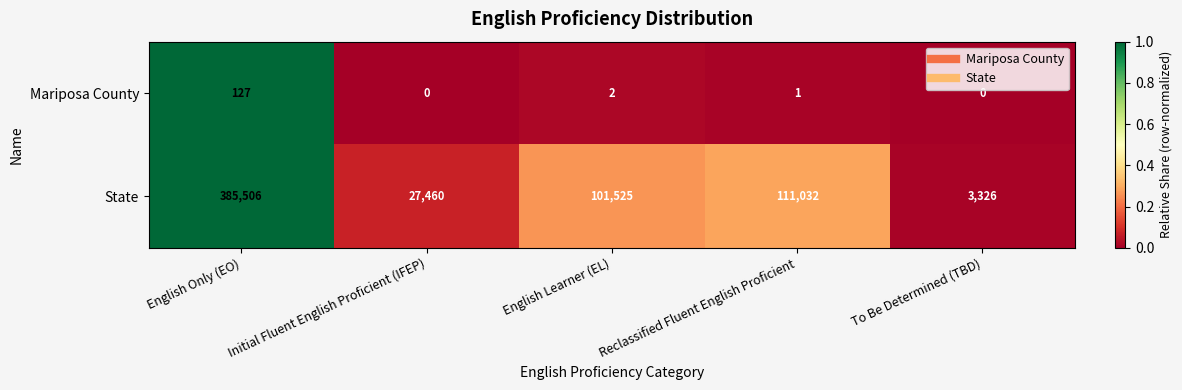

True or false: Mariposa County has a value of 2 at English Learner (EL).

True